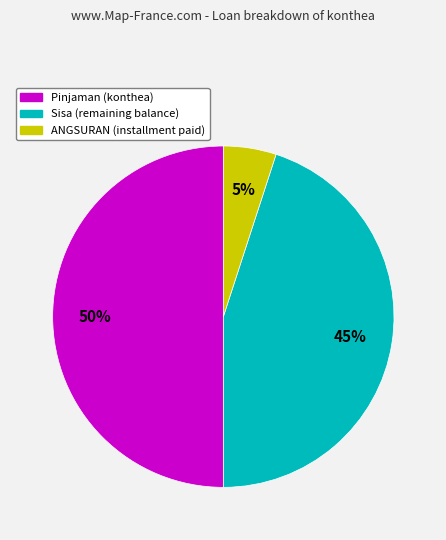

To the nearest percent, what is the average slice percentage?

33%